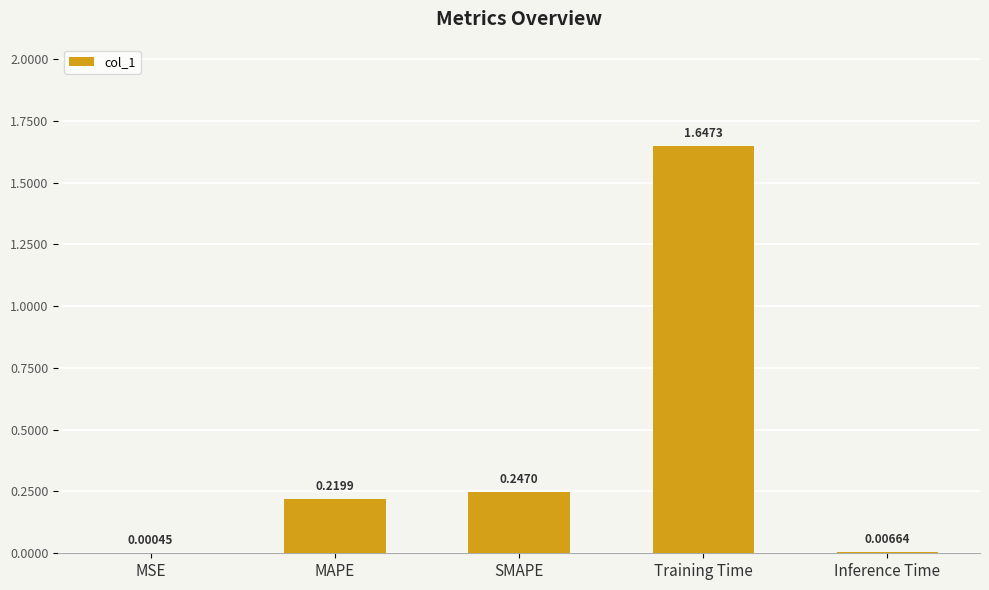

Where is the data nearest to the value 0?

MSE